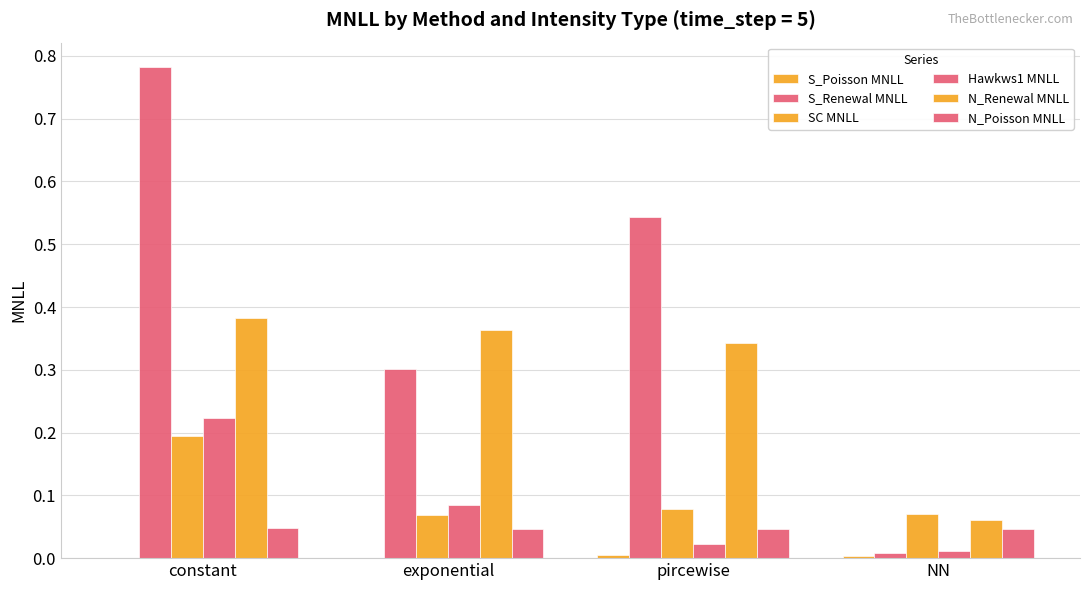

Read the S_Renewal MNLL value at constant.

0.8